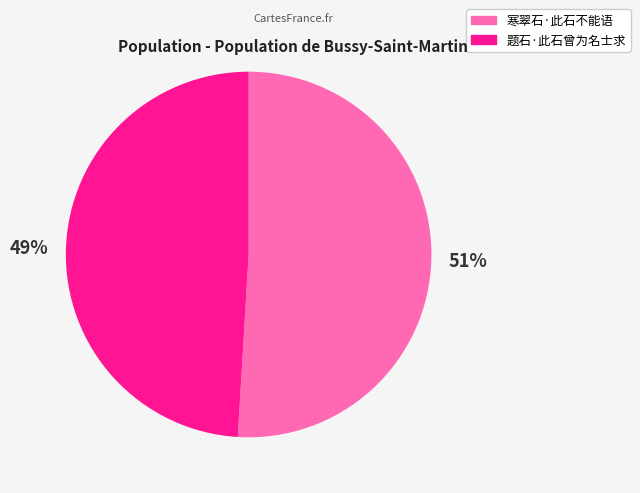

Is the sum of 寒翠石·此石不能语 and 题石·此石曾为名士求 greater than half?

Yes